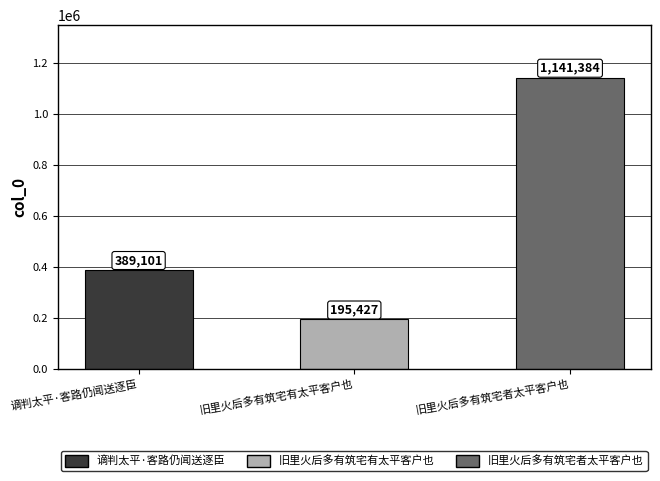

What value does the data have at 旧里火后多有筑宅者太平客户也, to the nearest 100?

1141400